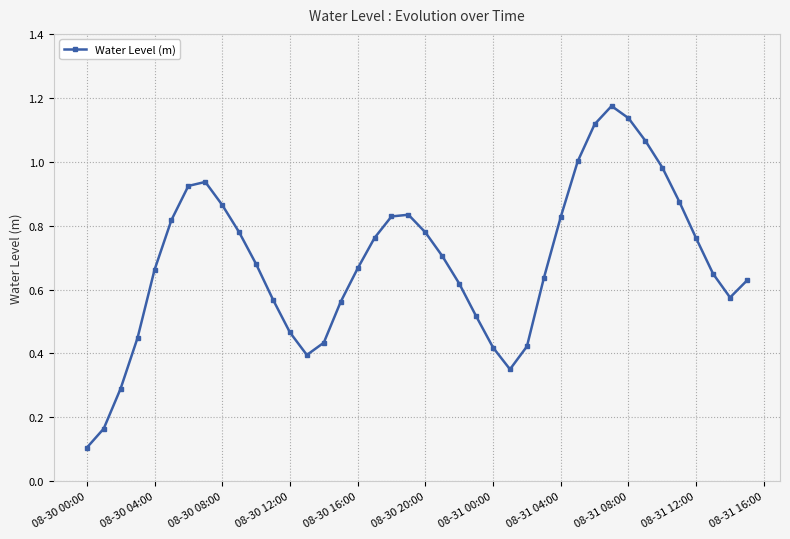

What is the sum of all values?

27.4